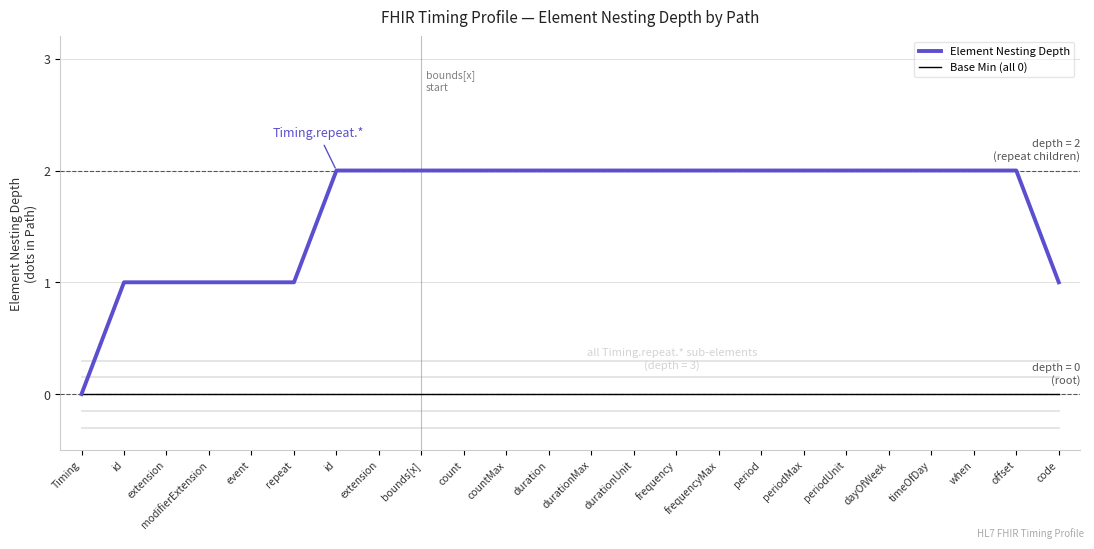

How many lines are shown in the chart?

2